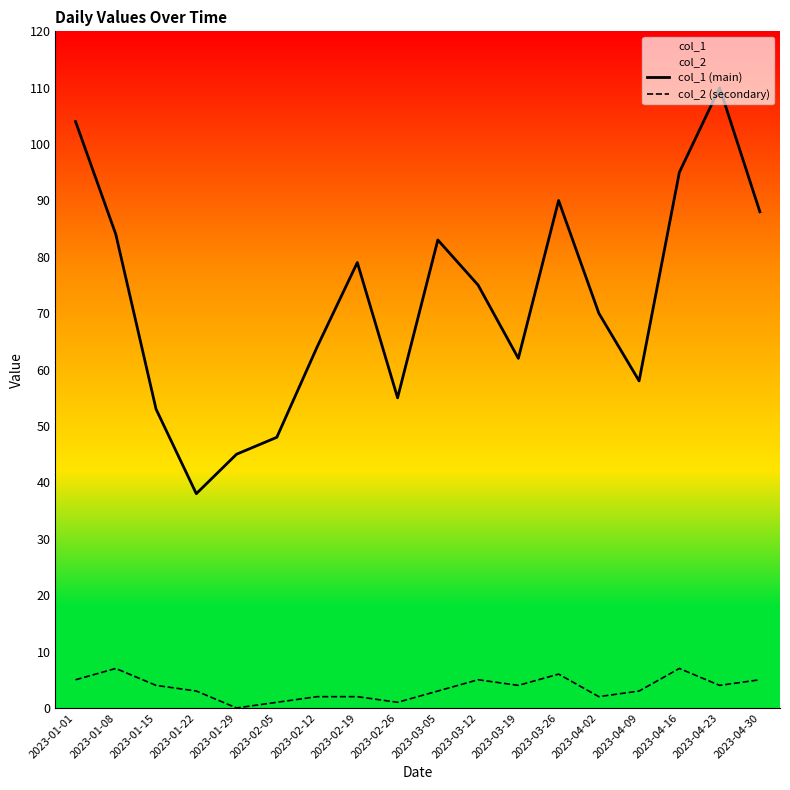

What is the spread (max minus min) of values at 2023-03-05?

80